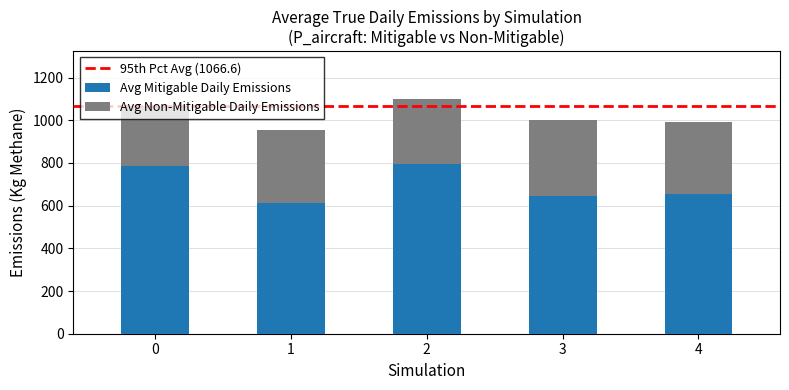

The value of Avg Mitigable Daily Emissions at 3 is 986.4. True or false?

False